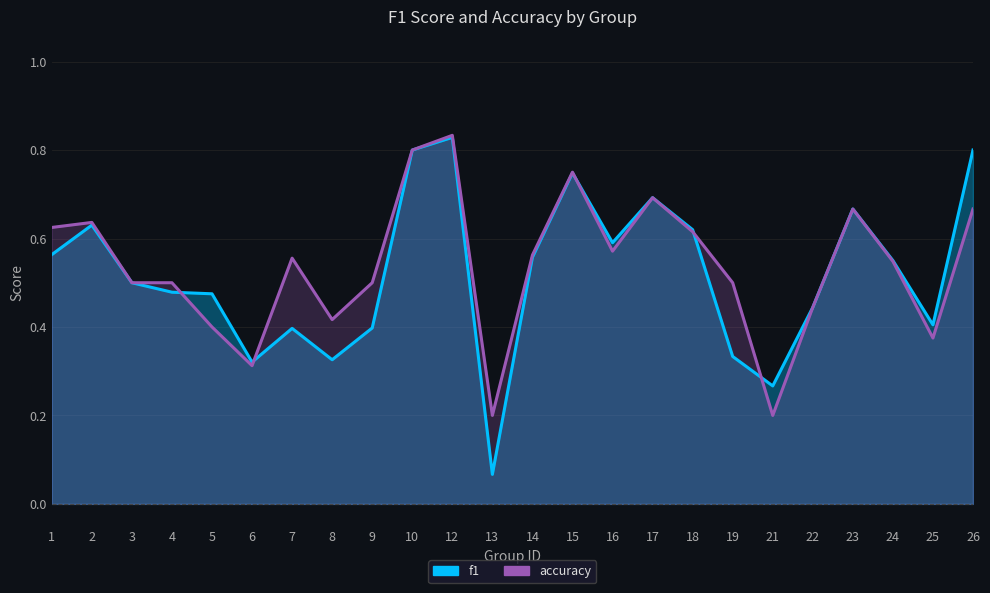

What are all the series names shown in the legend?

f1, accuracy